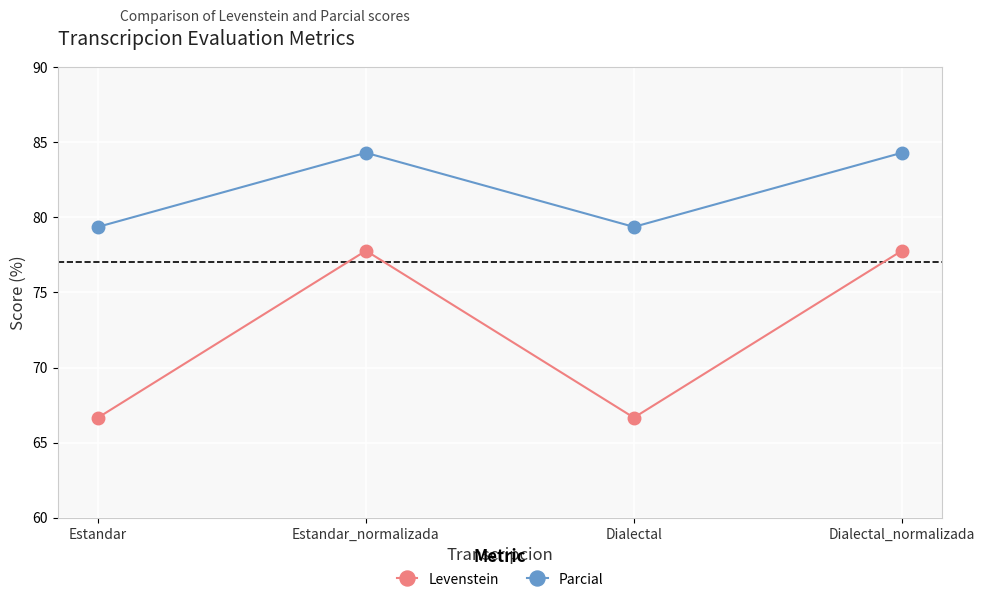

Reading right to left, transcribe all the data shown in this chart.

Levenstein: 77.8	66.7	77.8	66.7
Parcial: 84.3	79.4	84.3	79.4